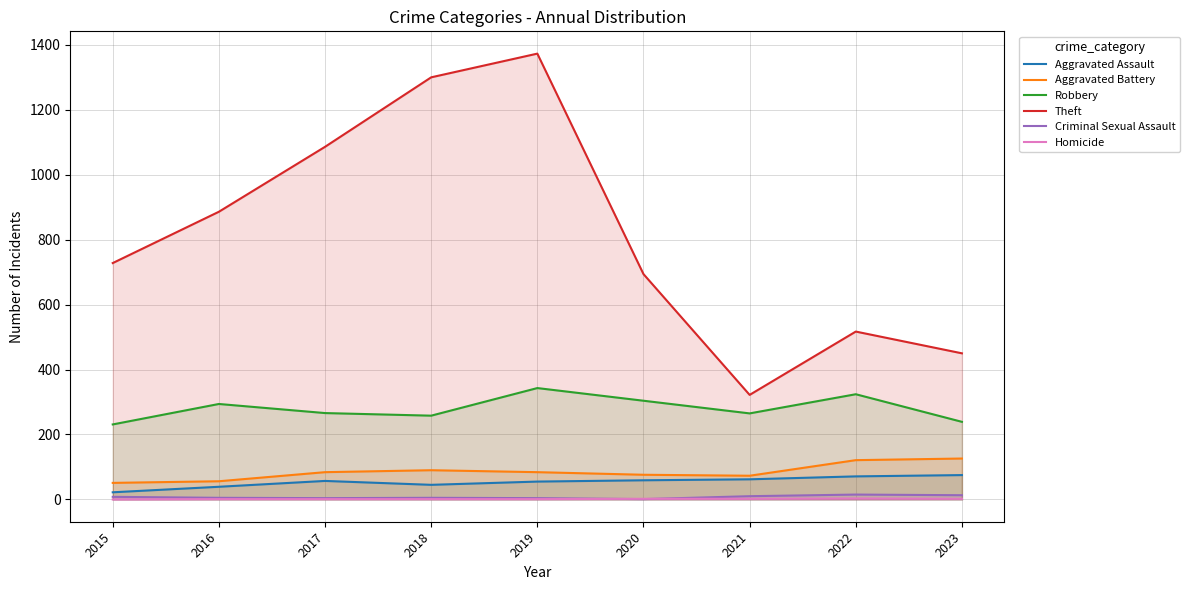

Does the chart display data point markers on the line(s)?

No